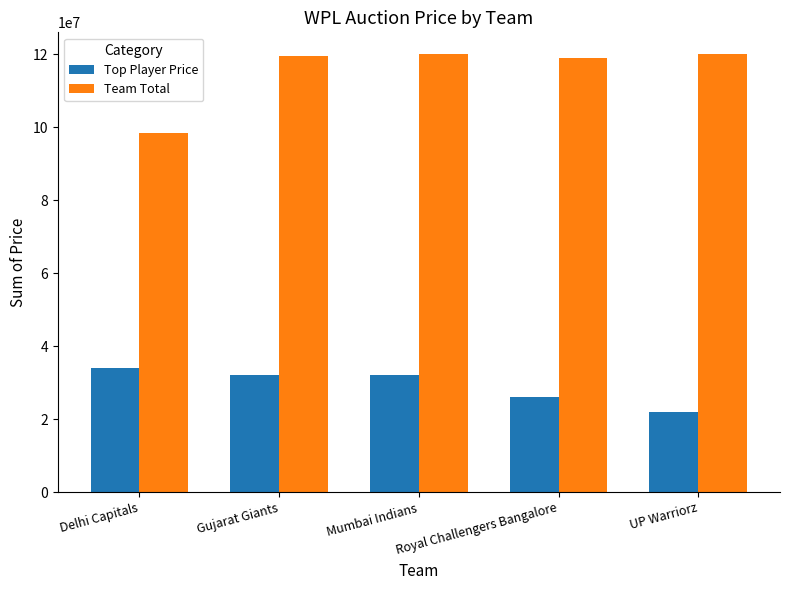

Which series changed the most between Mumbai Indians and Royal Challengers Bangalore?

Top Player Price